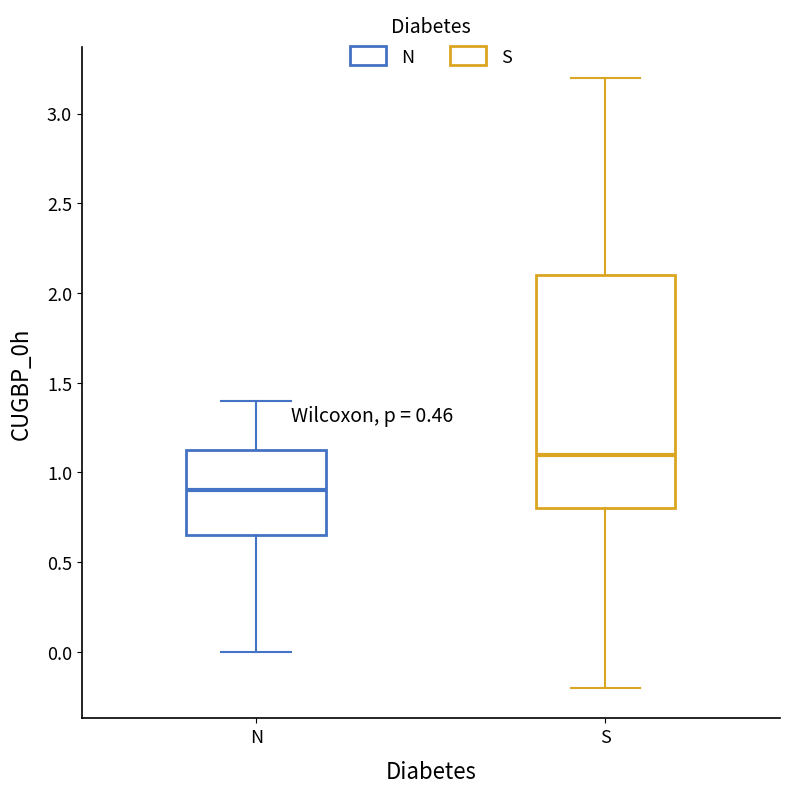

Comparing the boxes themselves (not the whiskers), which one is the tallest?

S